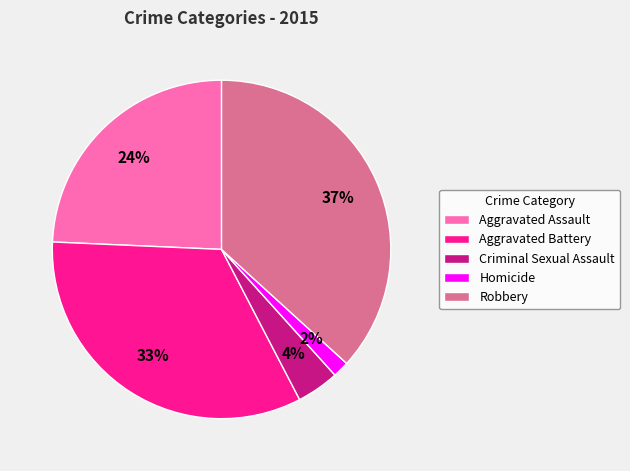

True or false: Aggravated Battery accounts for 33% of the total.

True